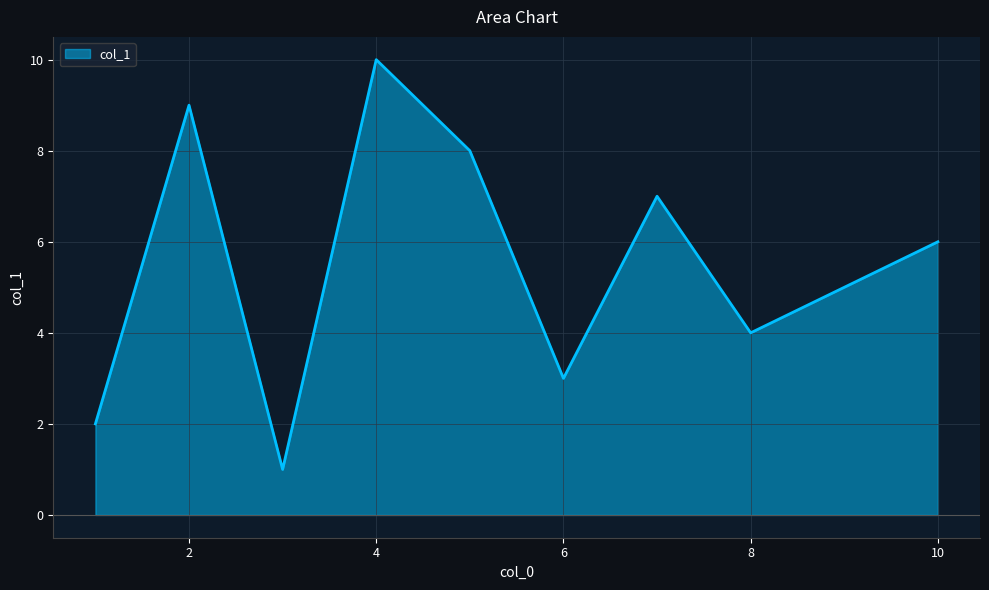

What is the difference between the maximum and minimum values?

9